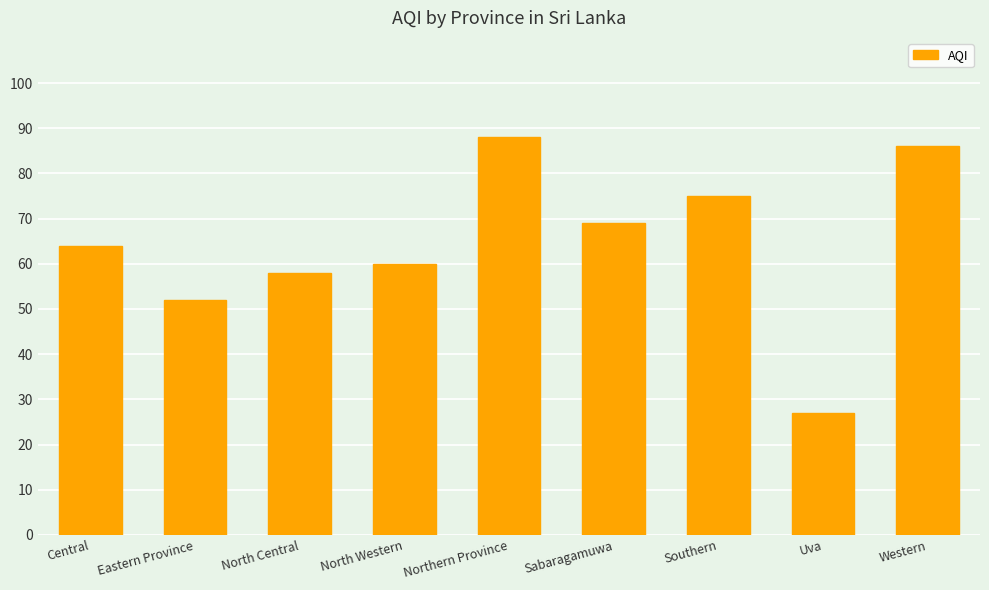

Rank the categories by value from highest to lowest.

Northern Province, Western, Southern, Sabaragamuwa, Central, North Western, North Central, Eastern Province, Uva